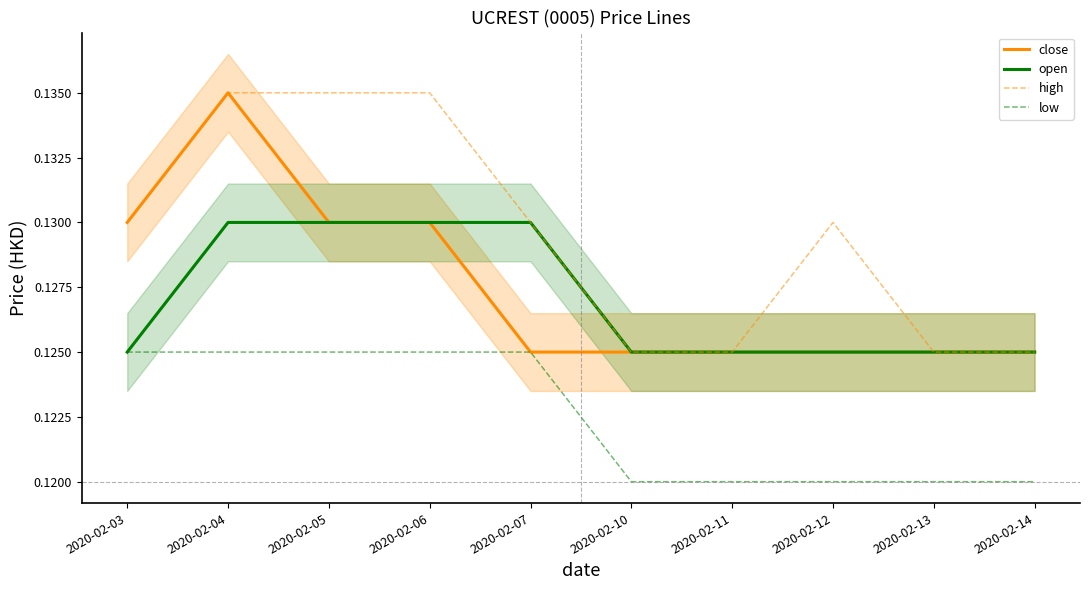

How many lines are shown in the chart?

4